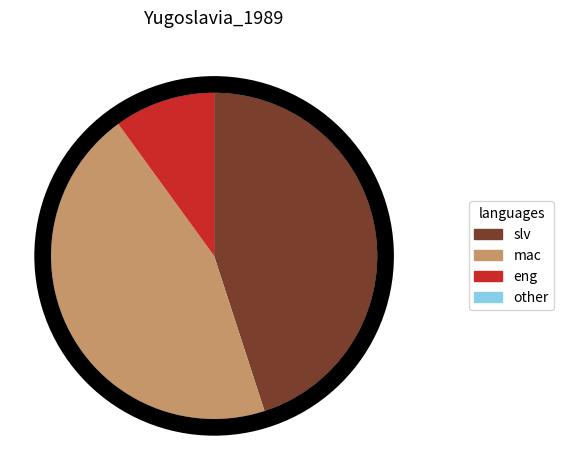

Is there any slice that represents more than half of the pie?

No